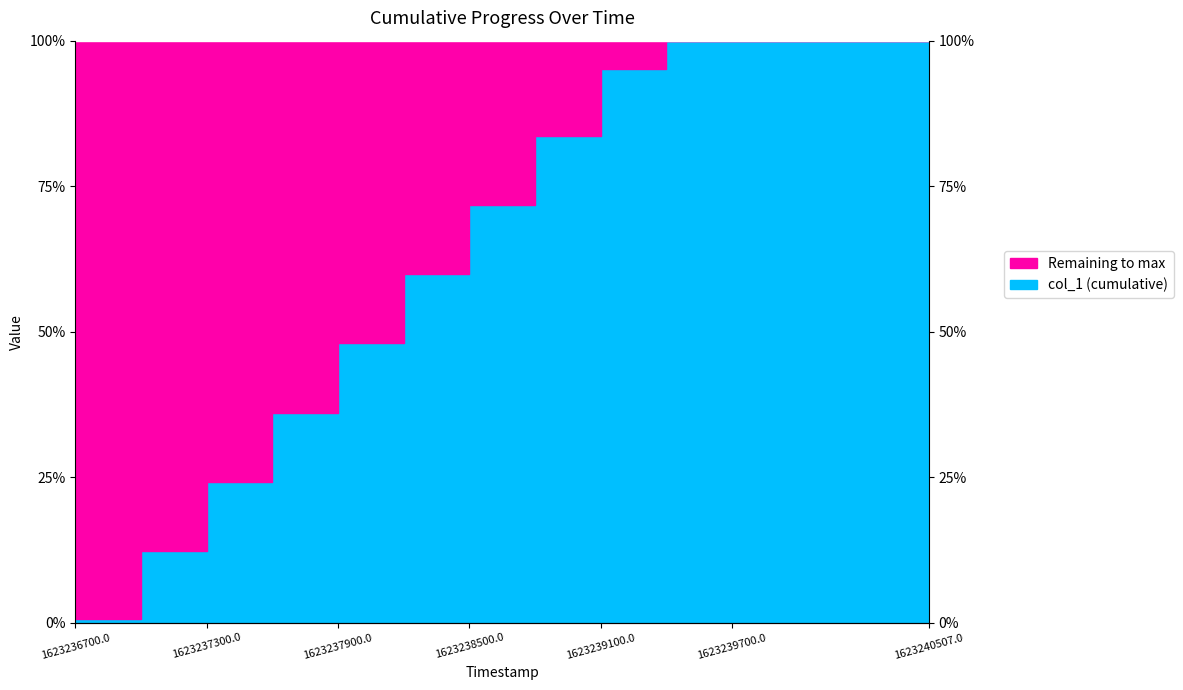

The chart shows a value of 1.2 at 1623240507.0. True or false?

False